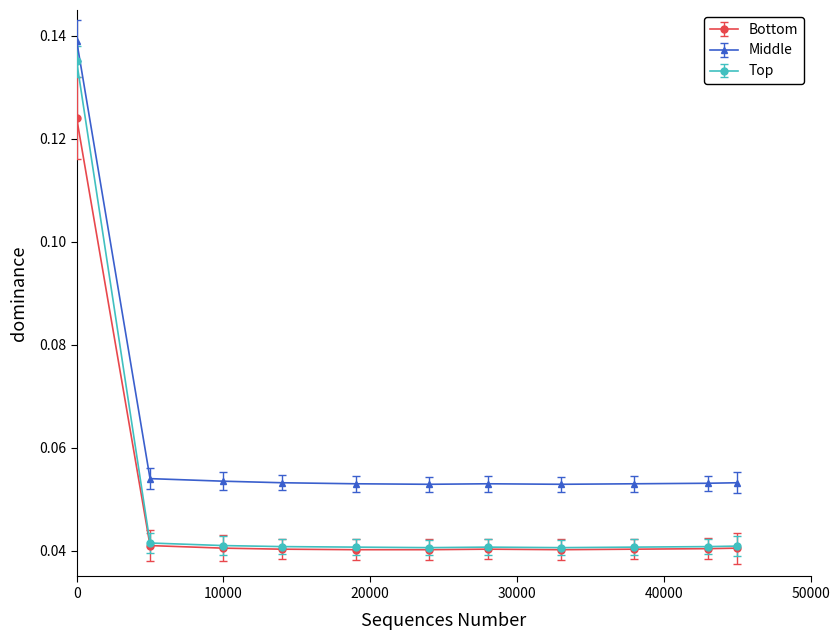

True or false: Bottom and Middle intersect in this chart.

False